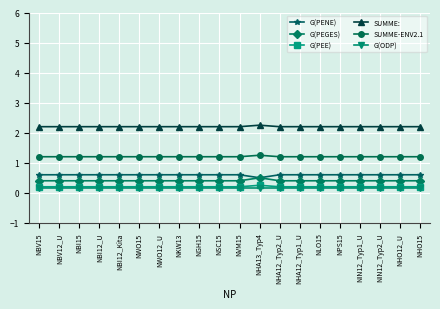

Where is G(PENE) nearest to the value 0?

NHA13_Typ4